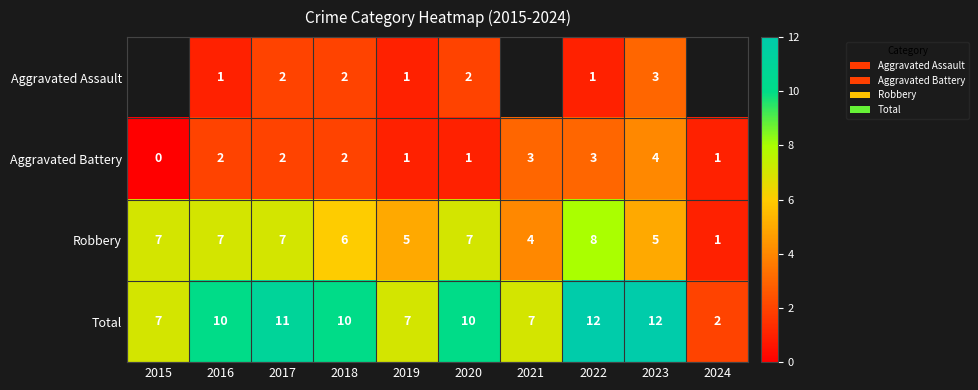

How many Robbery values are between 5 and 7?

7